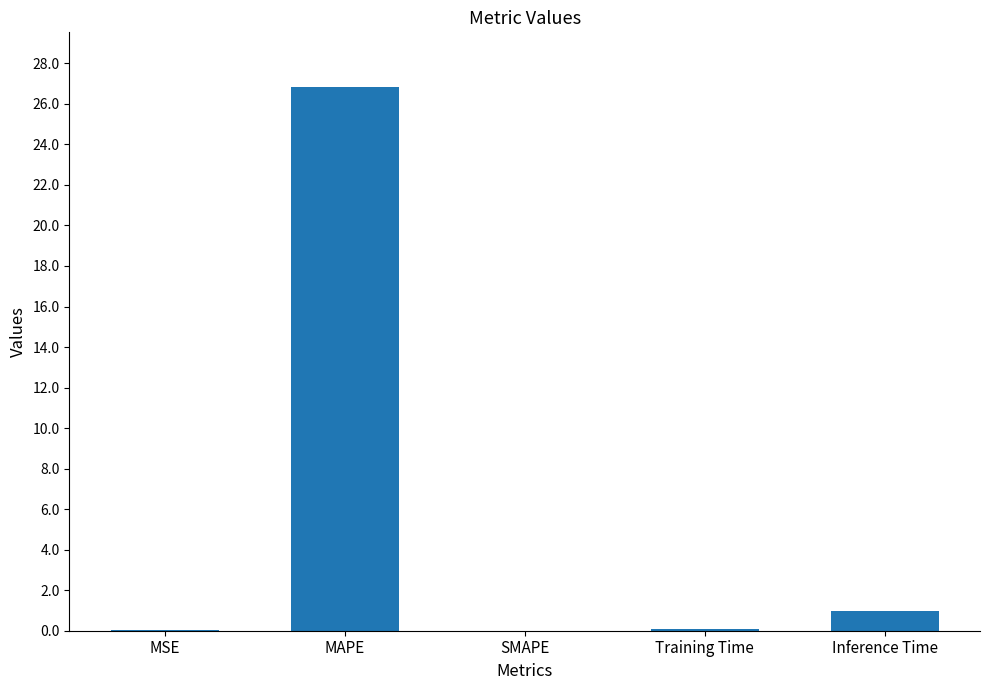

Between MAPE and SMAPE, which is larger?

MAPE